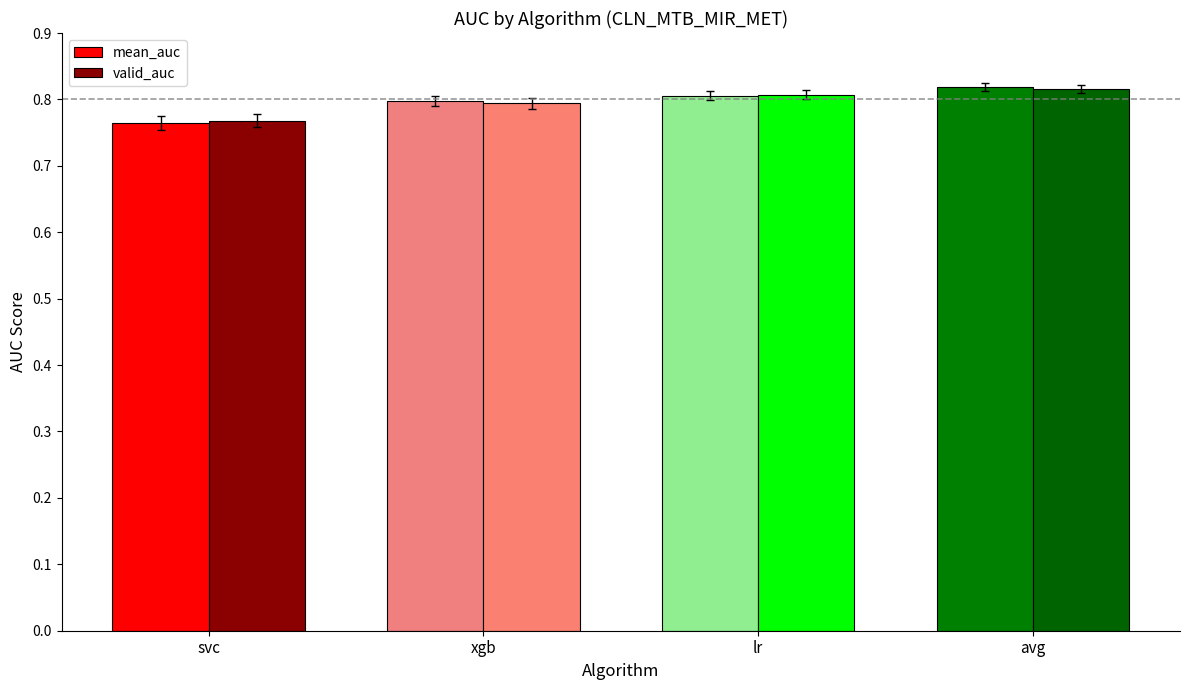

Count the number of data series in this chart.

2